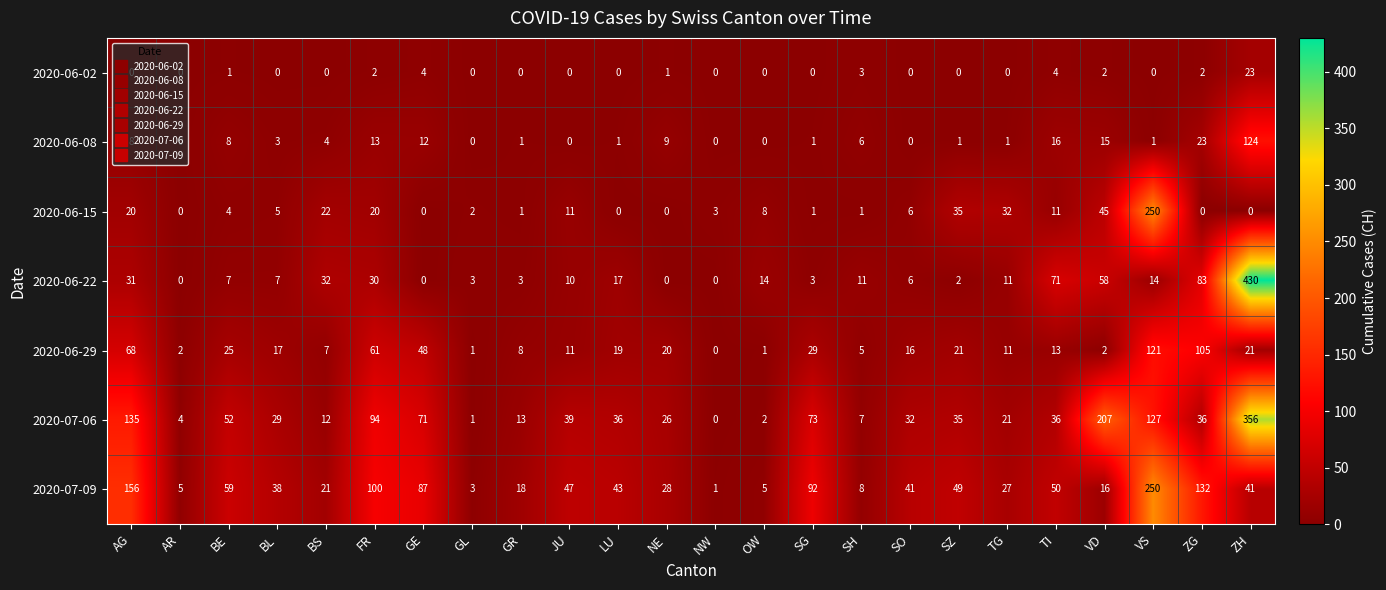

At which category is the sum across all series the highest?

ZH